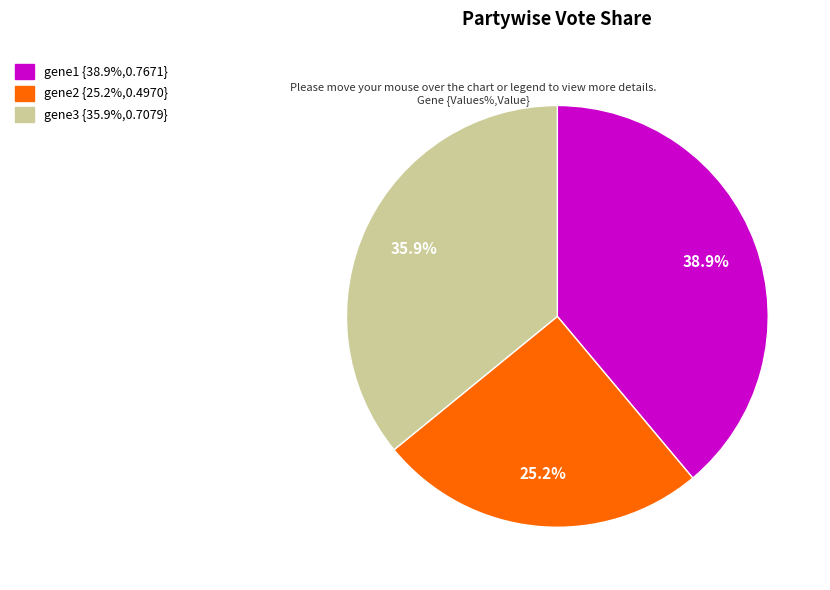

What portion of the pie excludes gene2?

74.8%